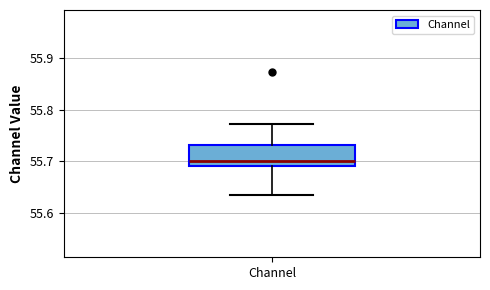

Where is the lower edge of the box for Channel on the y-axis? The values are not printed on the chart, so give them approximately, as read against the axis.

55.69